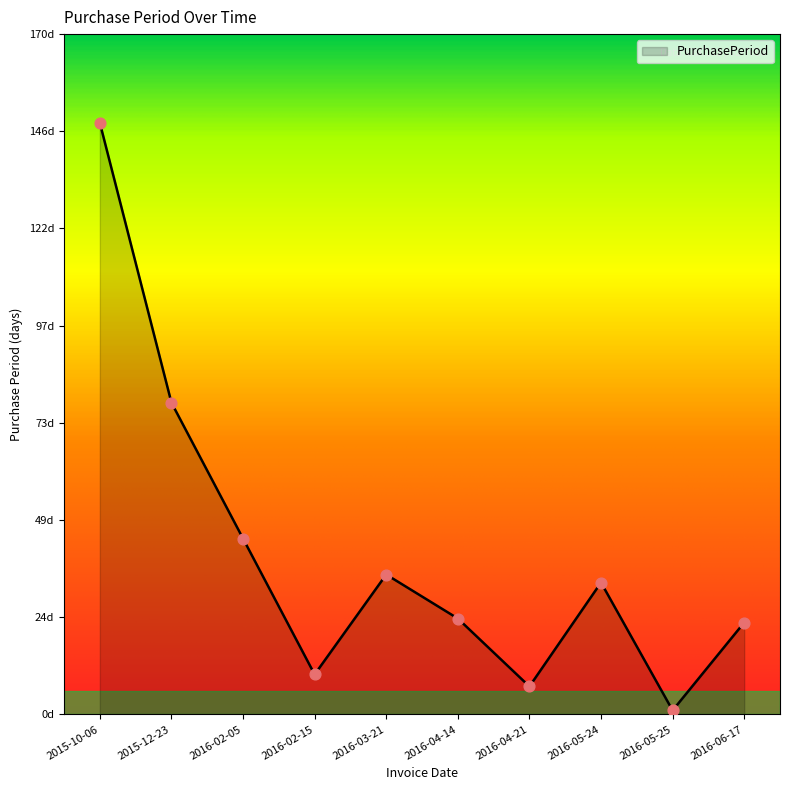

What is the change in value from 2016-02-15 to 2016-05-25?

-9